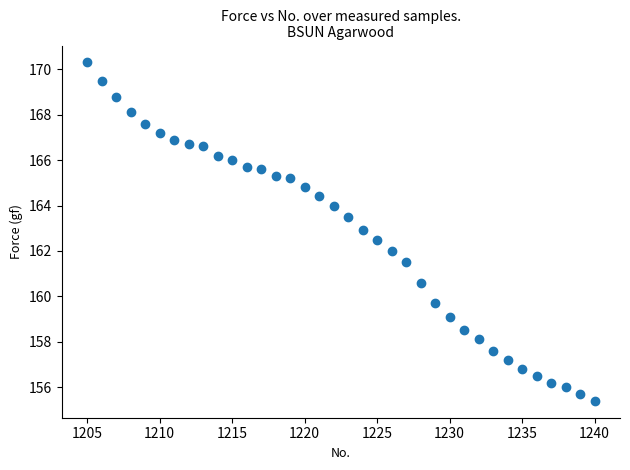

What is the range of X values (max minus min)?

35.0